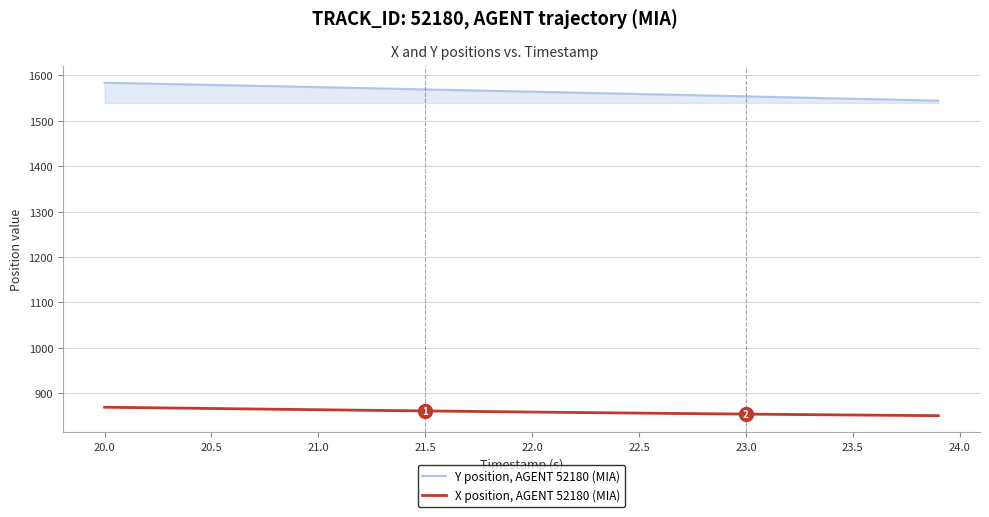

What is the difference between the maximum and minimum values in the Y position, AGENT 52180 (MIA) series?

39.6